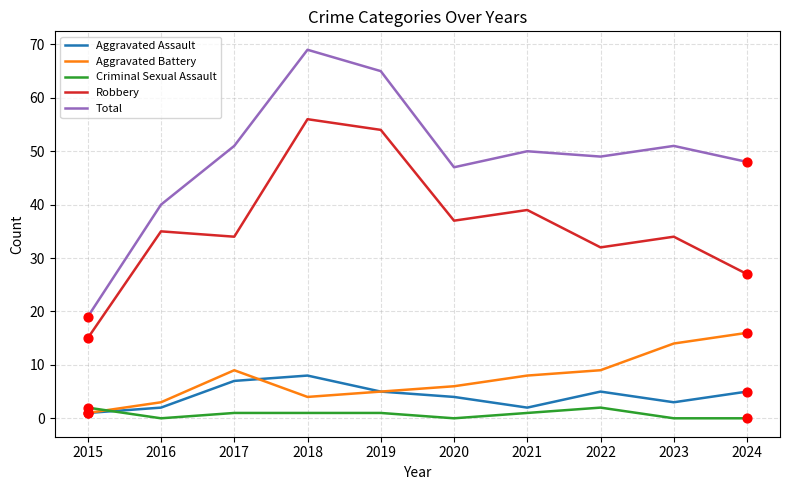

At which category is the sum across all series the highest?

2018